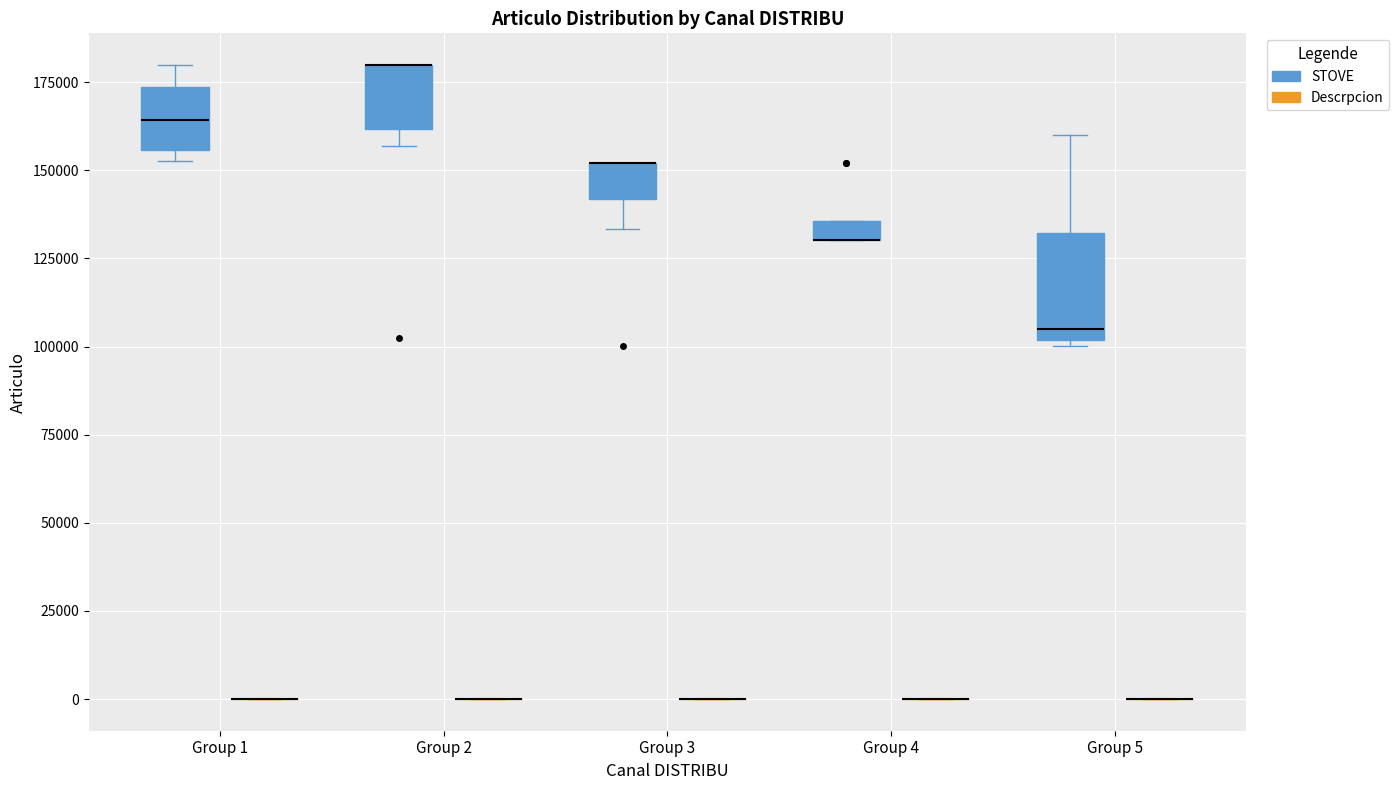

Comparing the boxes themselves (not the whiskers), which one is the tallest?

Group 5 (STOVE)